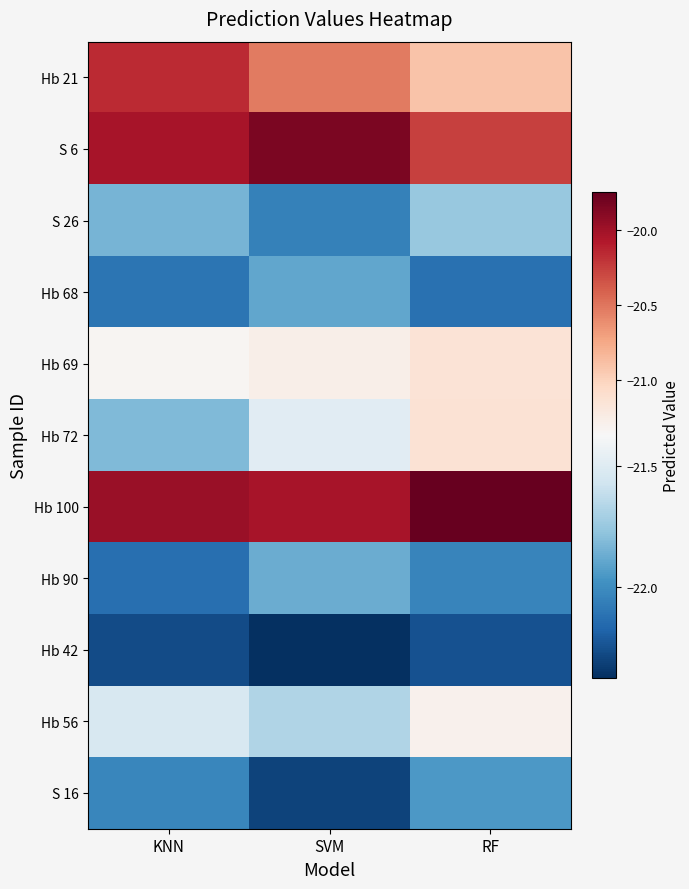

Which series changed the most between SVM and RF?

S 6